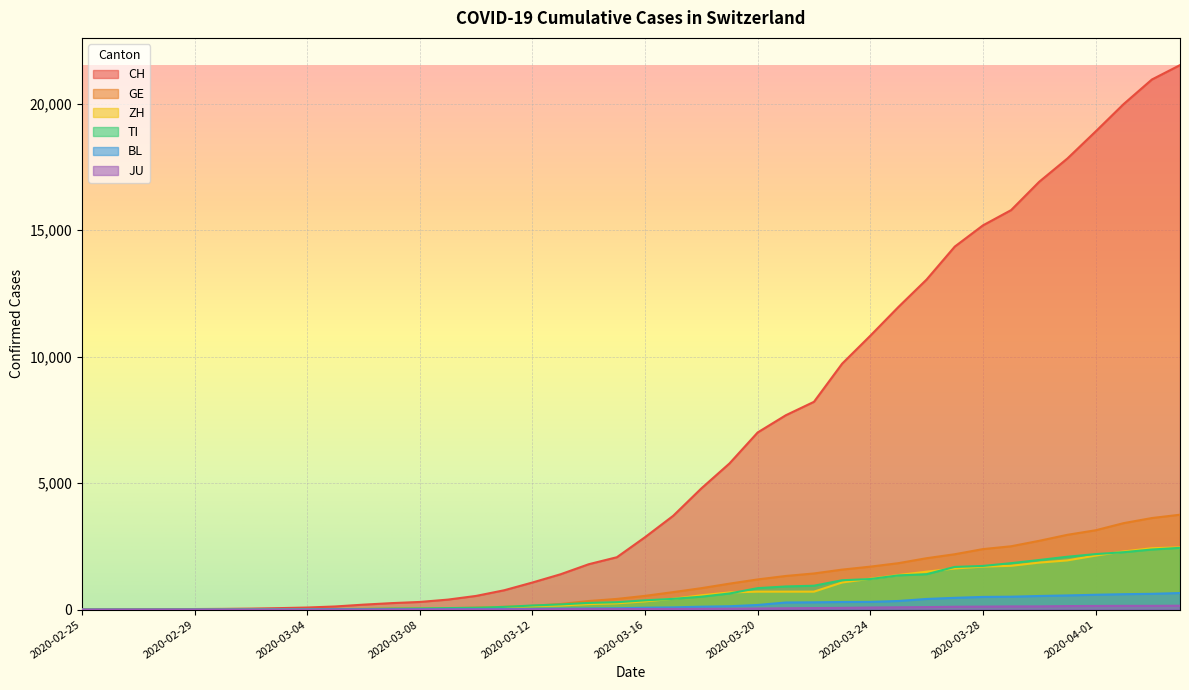

What is the difference between the CH values at 2020-03-05 and 2020-03-08?

178